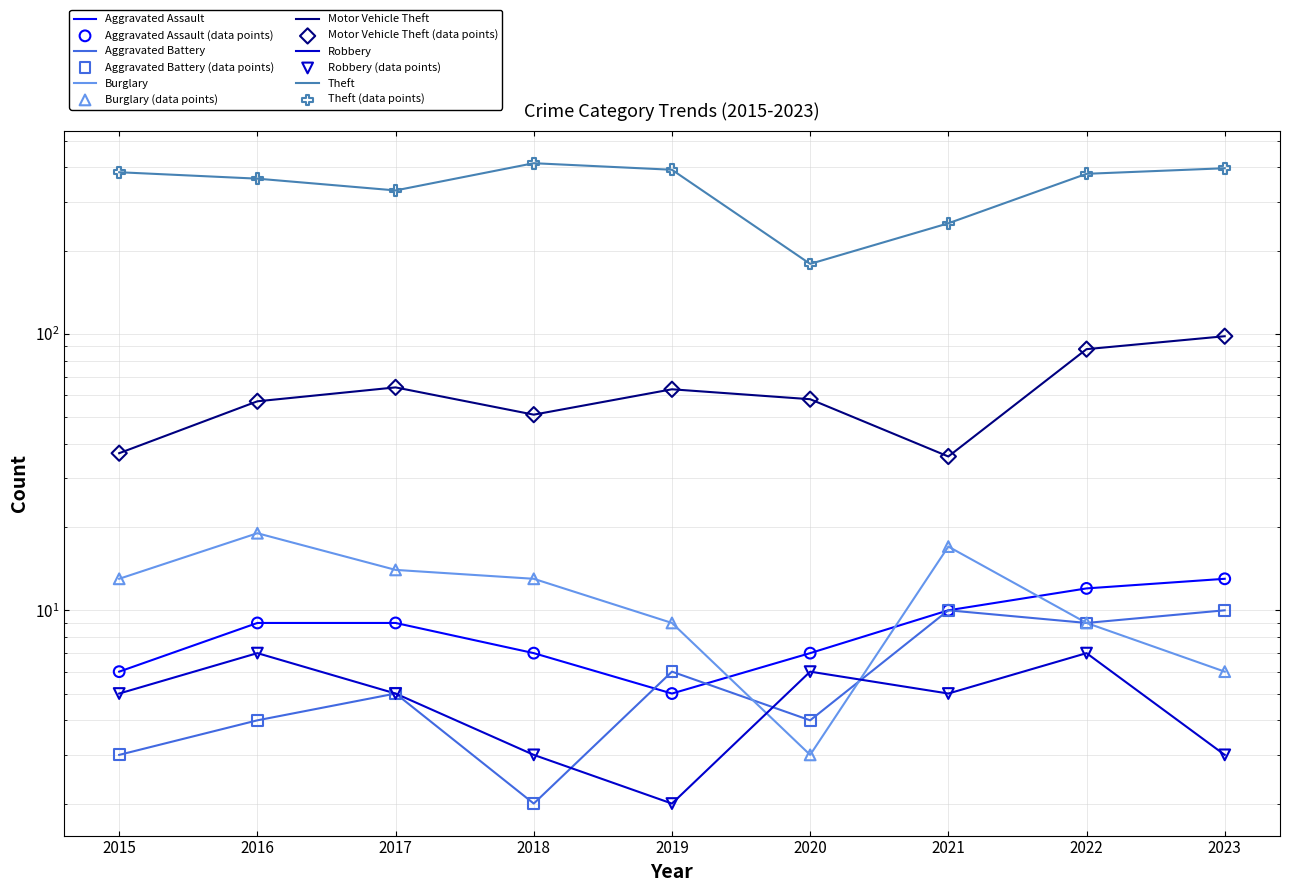

Which series contains the lowest Y value?

Aggravated Battery